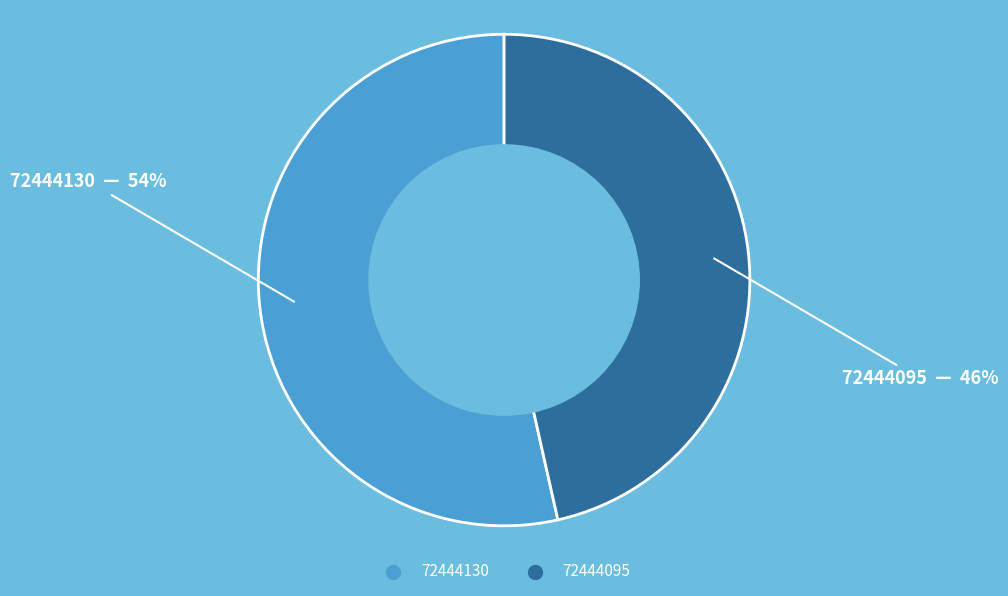

To the nearest percent, what is the combined percentage of 72444095 and 72444130?

100%